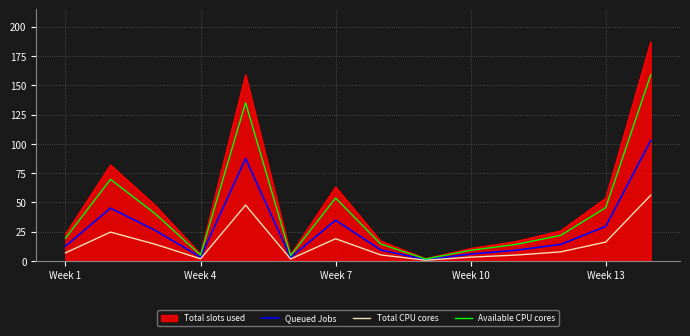

How many categories are shown in the chart?

14